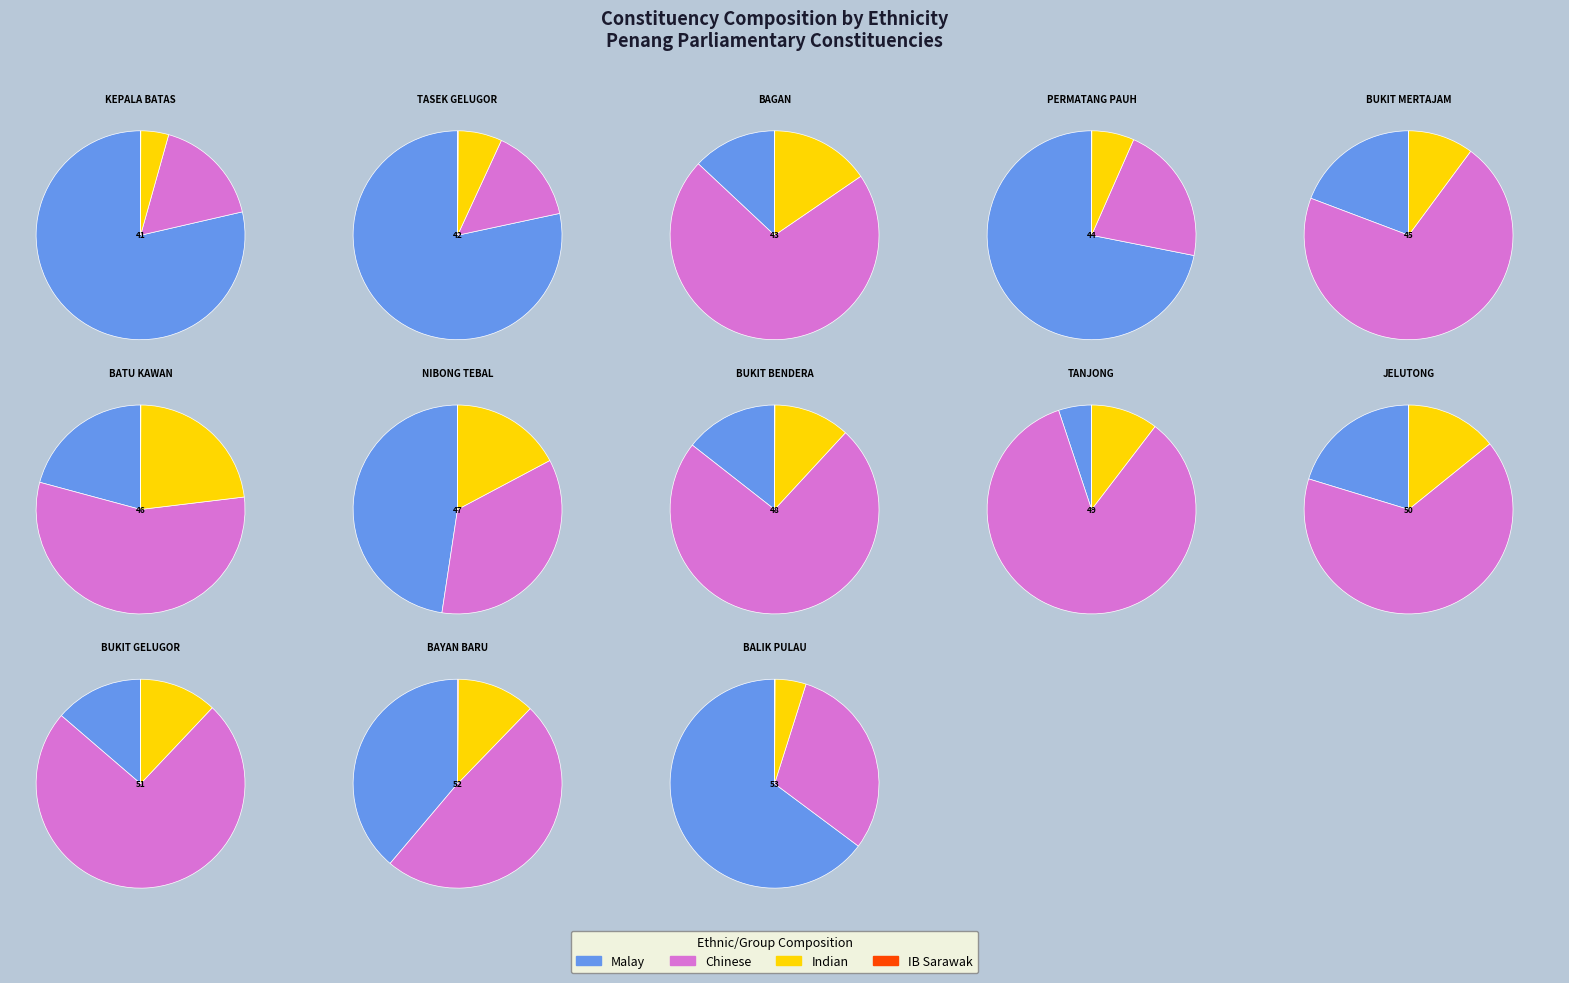

Is the sum of IB_sarawak and 12 greater than half?

No